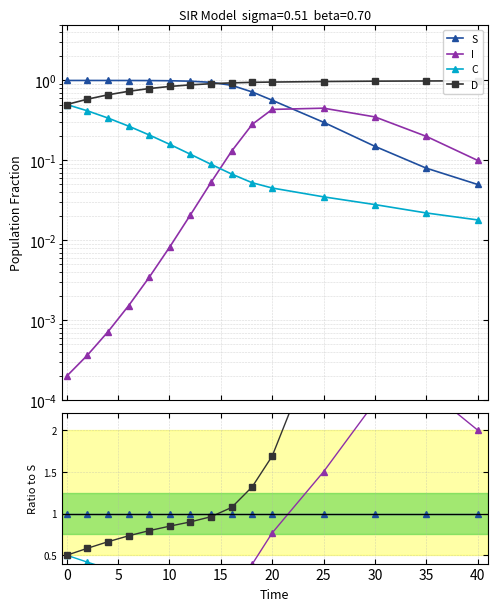

Rank the series at 0 from lowest to highest value.

I, C, D, S